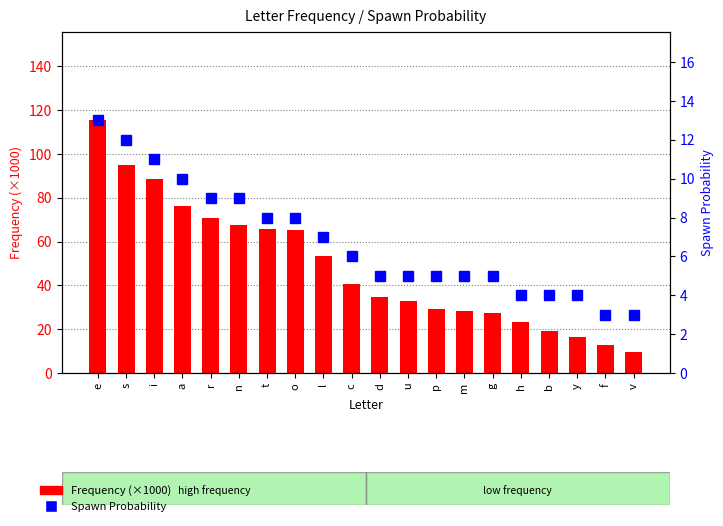

What are all the series names shown in the legend?

Frequency (×1000), Spawn Probability